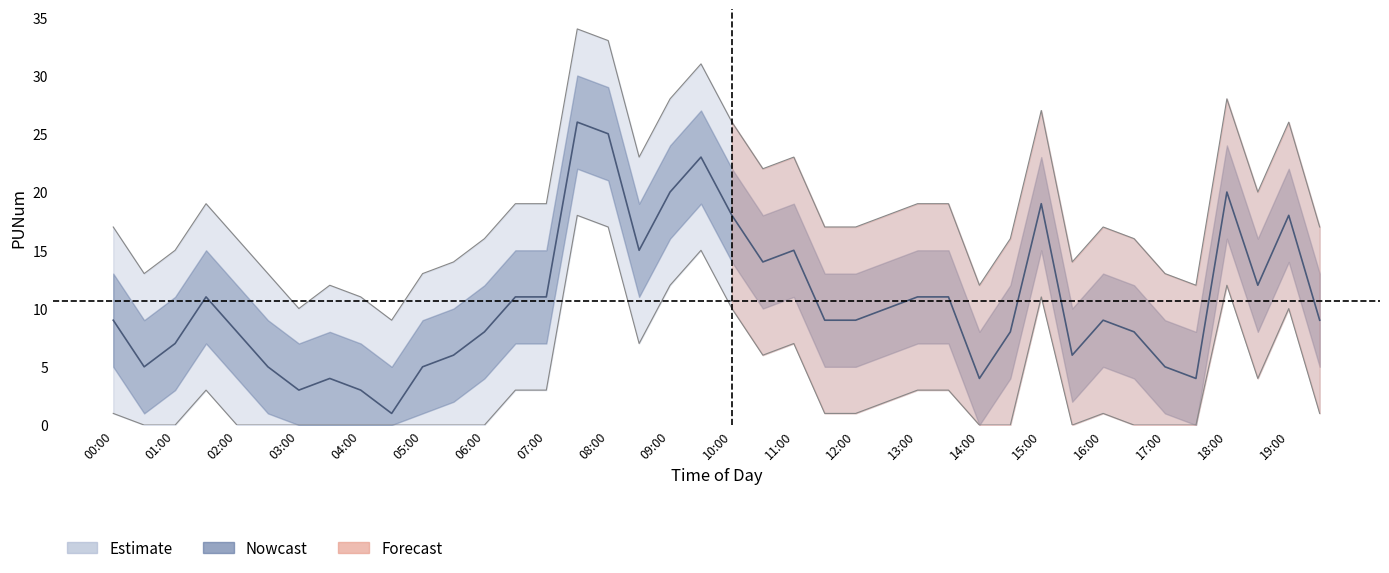

True or false: center has a value of 11 at 02:00.

False